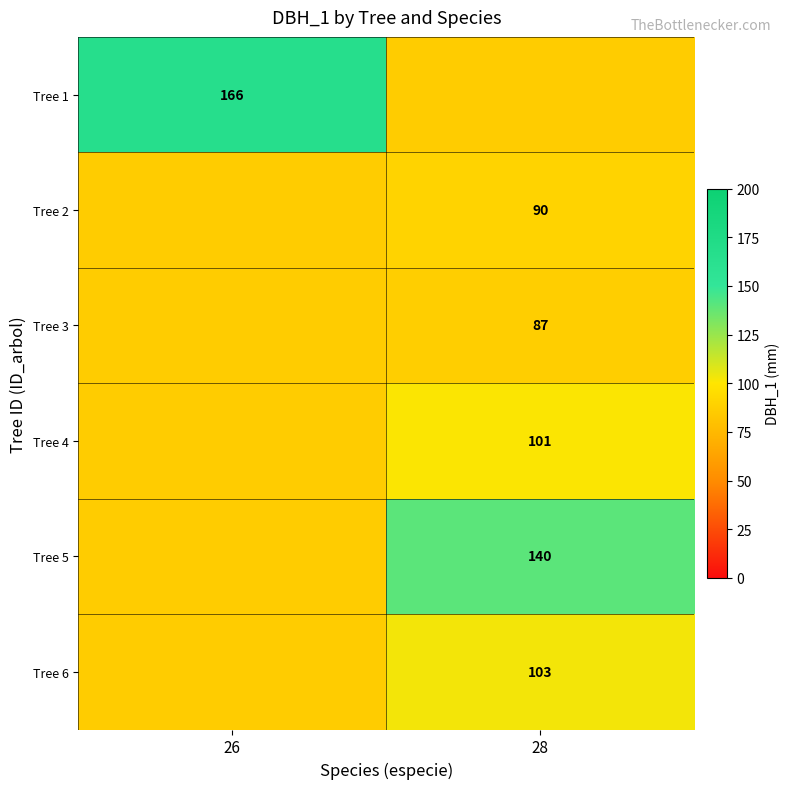

What value does the Tree 5 series have at 28?

140.0